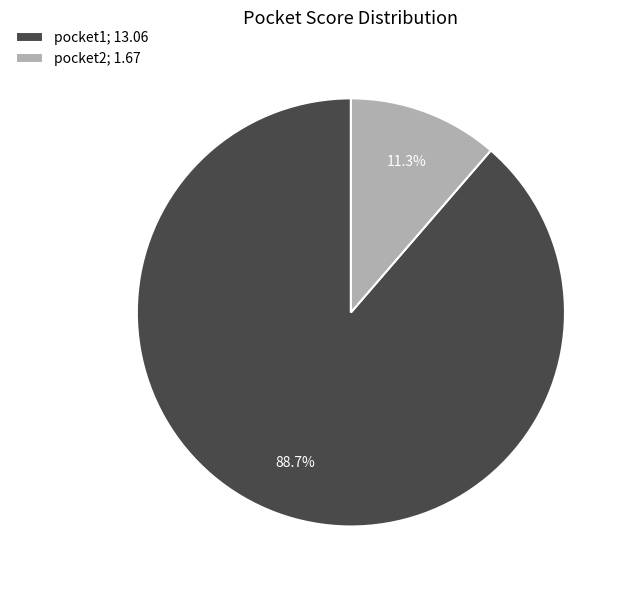

To the nearest percent, what portion does pocket2 represent?

11%